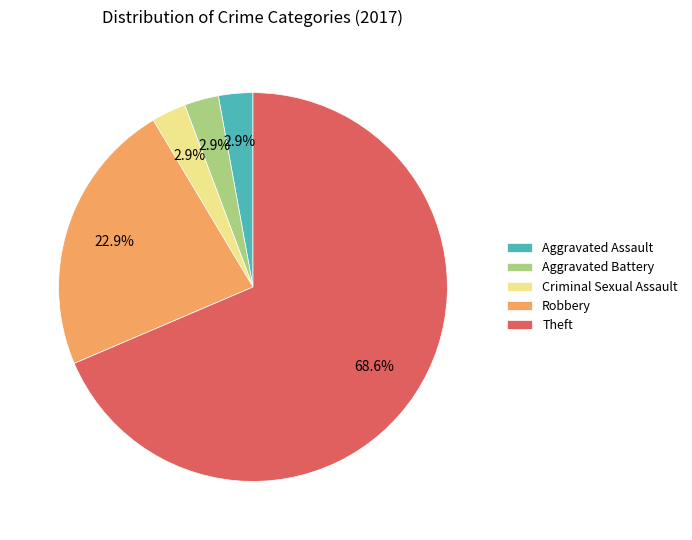

True or false: Theft accounts for 81% of the total.

False